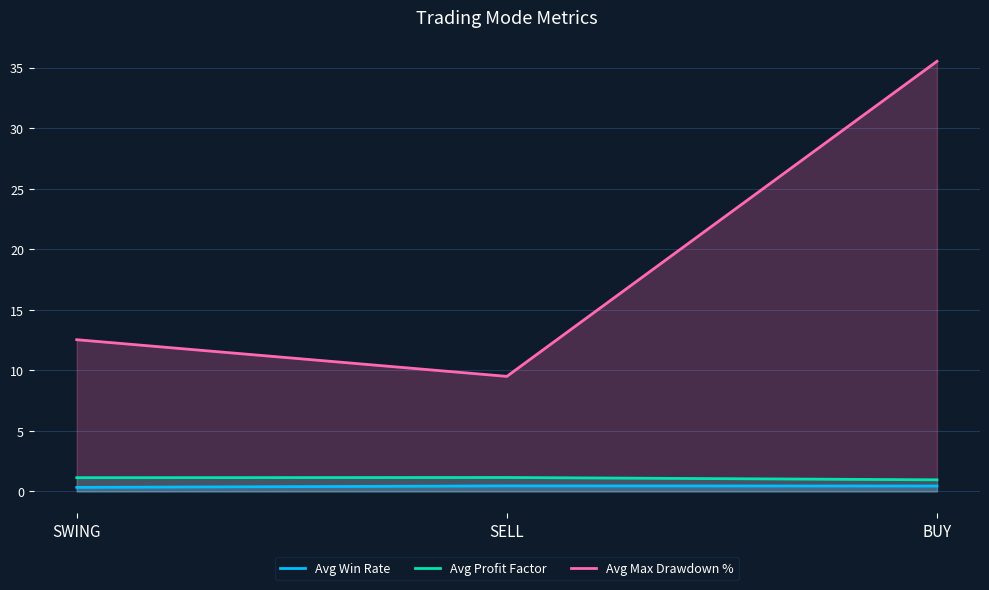

At which label is Avg Win Rate closest to 0?

SWING